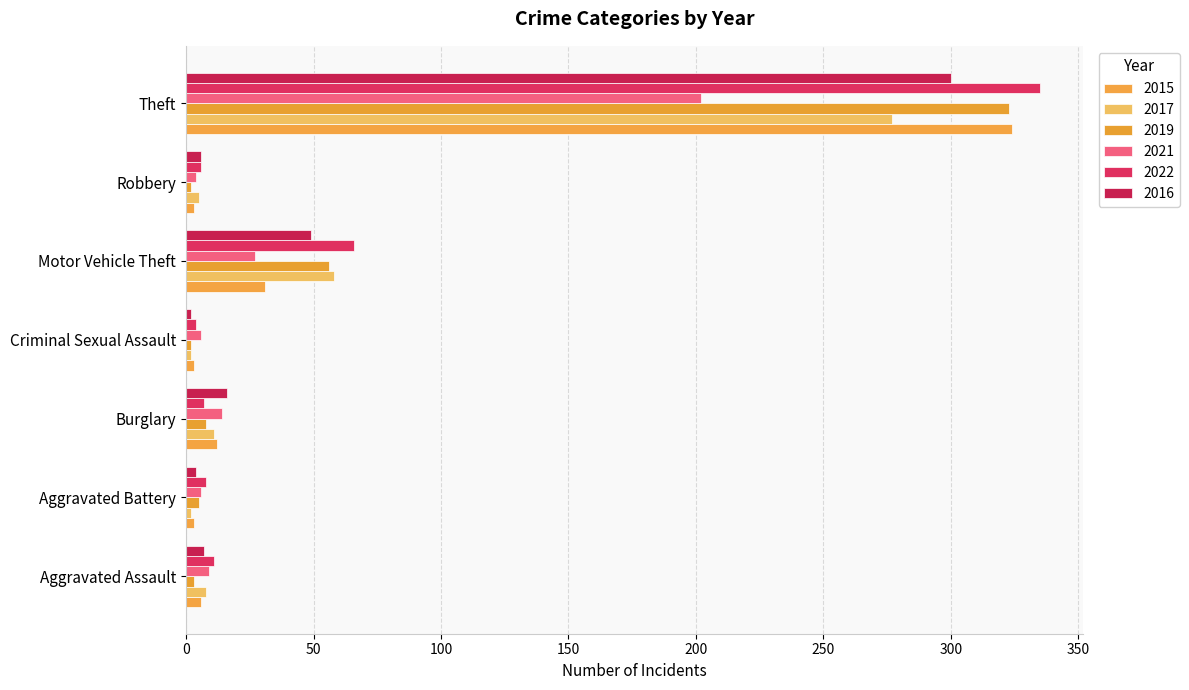

What is the difference between the maximum and minimum values in the 2015 series?

321